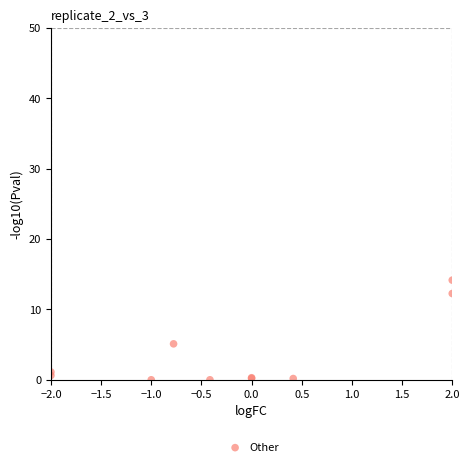

What Y value in the scatter plot is closest to 7?

5.1